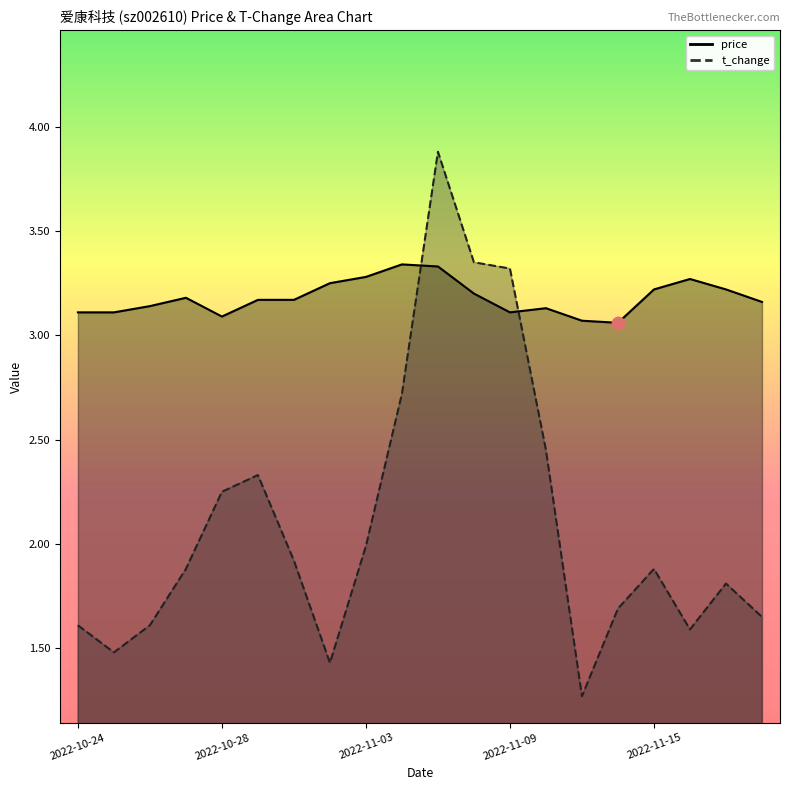

Which series contains the highest Y value?

t_change